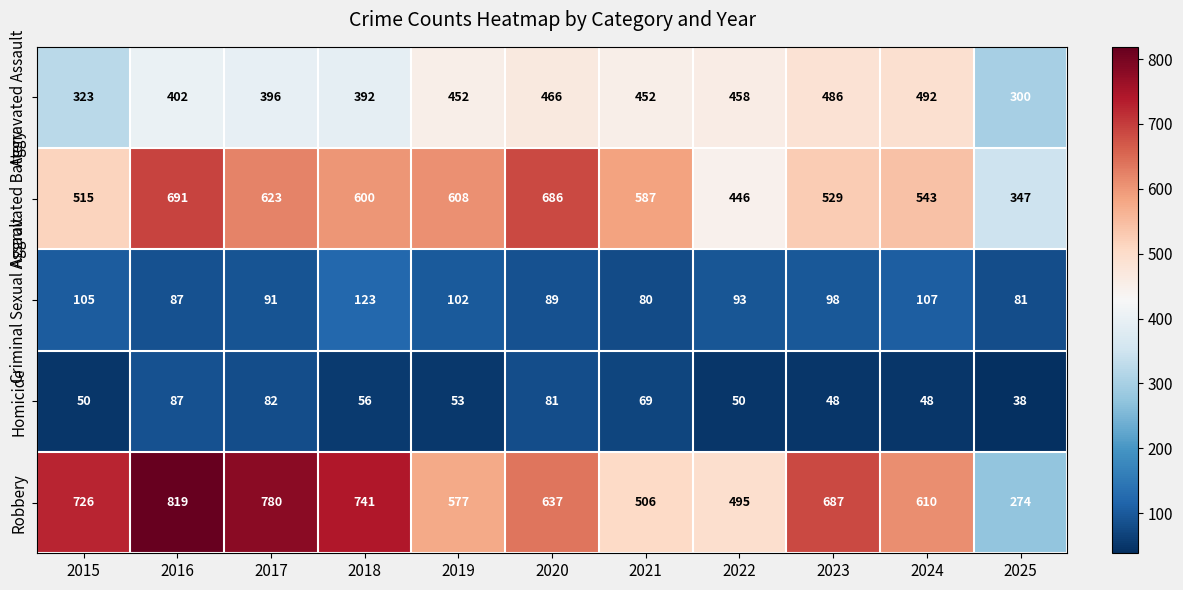

Between 2015 and 2025, which series saw the biggest shift?

Robbery